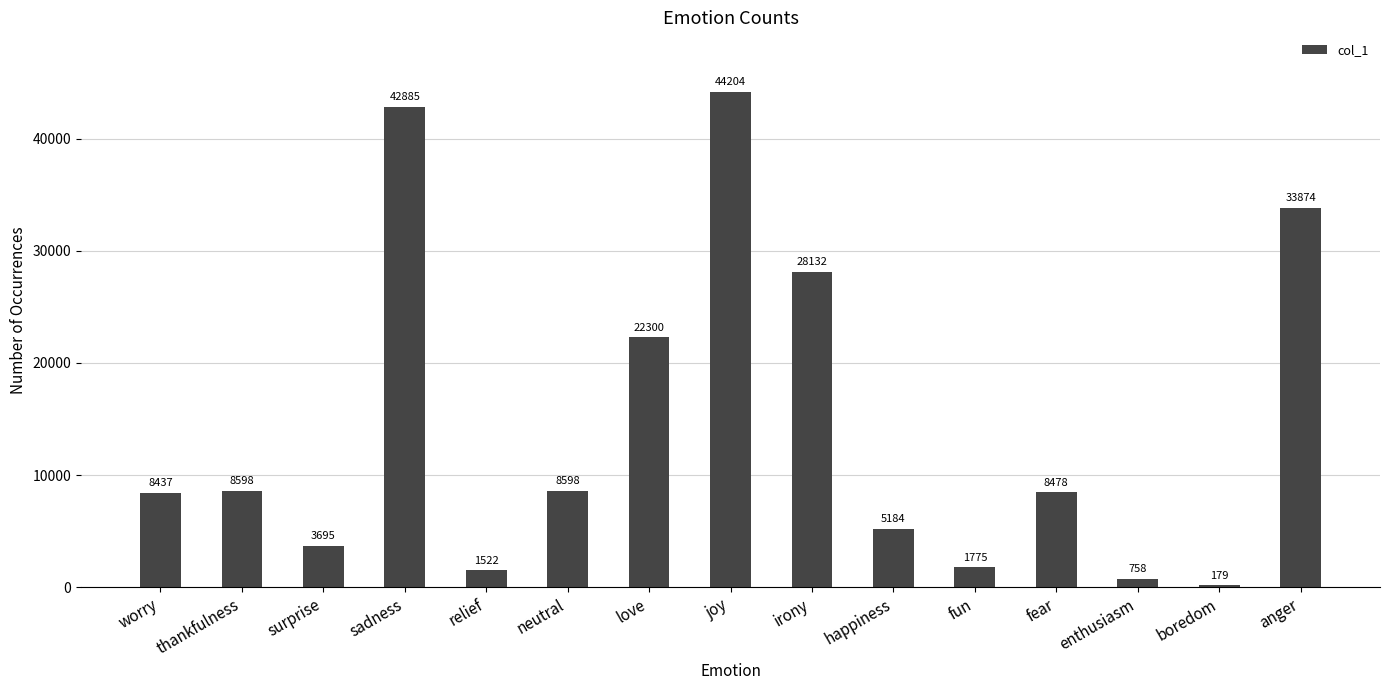

Where is the data nearest to the value 22191?

love